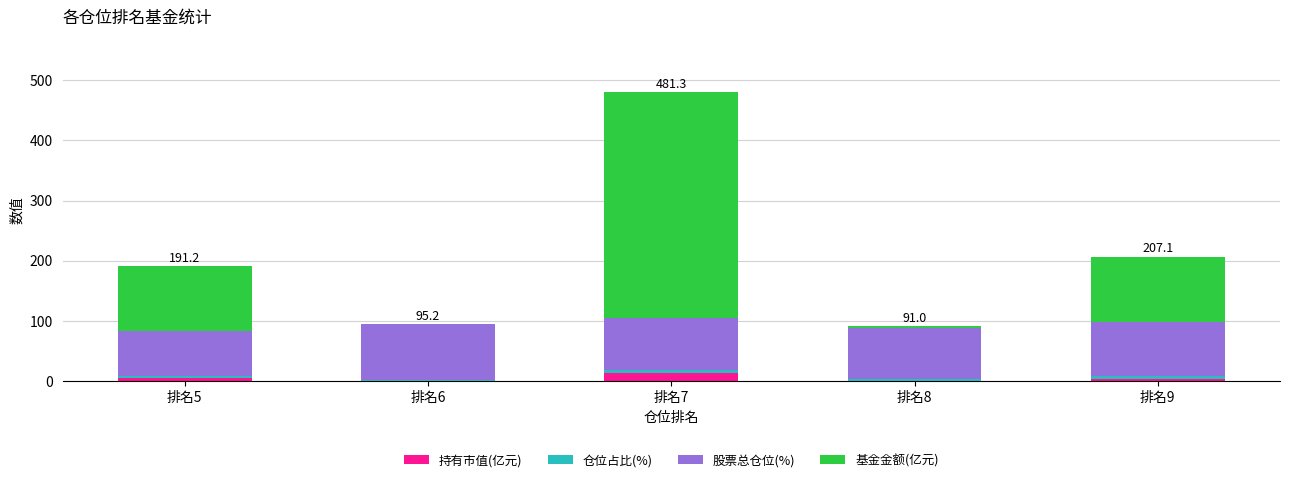

At which category is the sum across all series the highest?

排名7